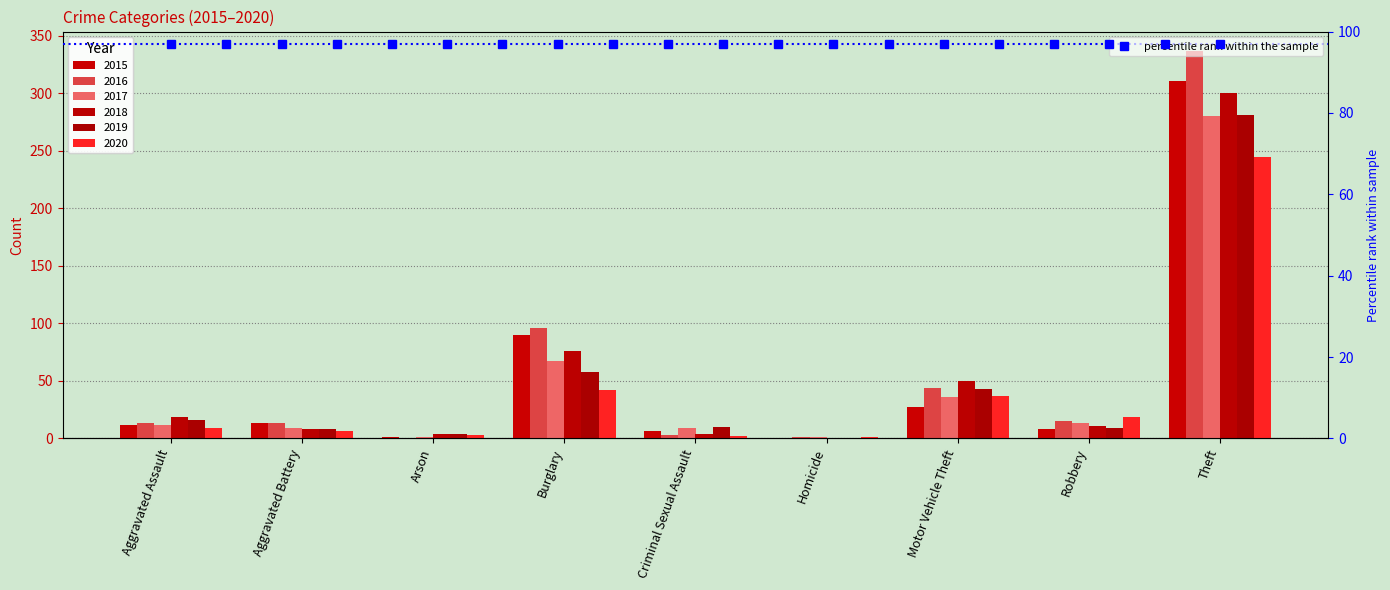

Are the bars grouped side by side (vs. stacked)?

Yes